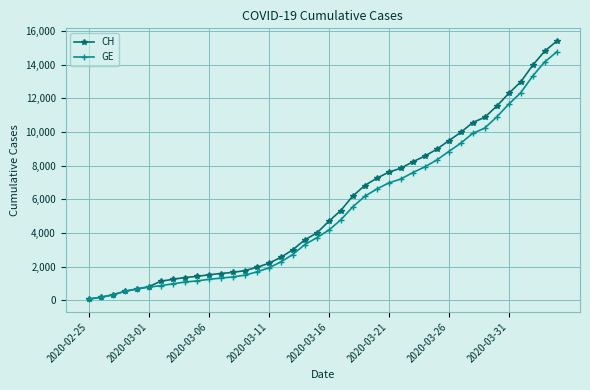

List the series in order of their peak value, highest first.

CH, GE